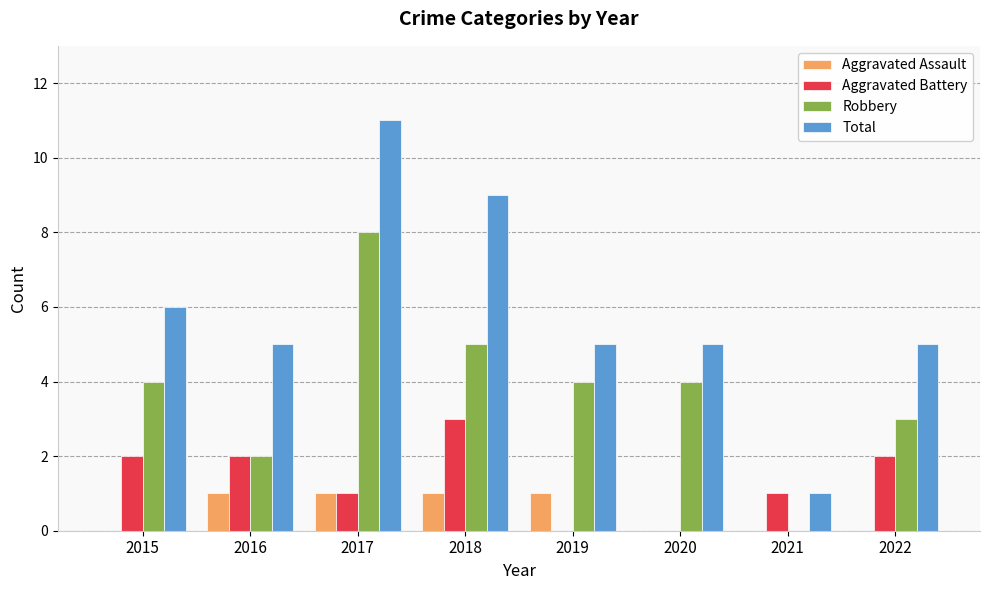

Is it true that Robbery equals 3 at 2015?

False